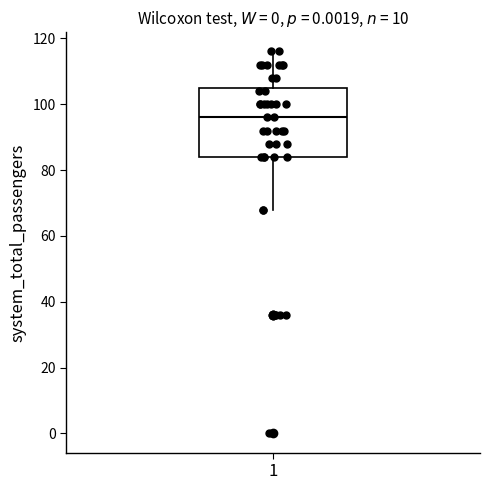

Transcribe this box plot: give where the median line is, the range the box spans, and where the two whiskers end, as read against the y-axis. The values are not printed on the chart, so give them approximately, as read against the axis.

median 96, box 84 to 106, whiskers 68 to 116